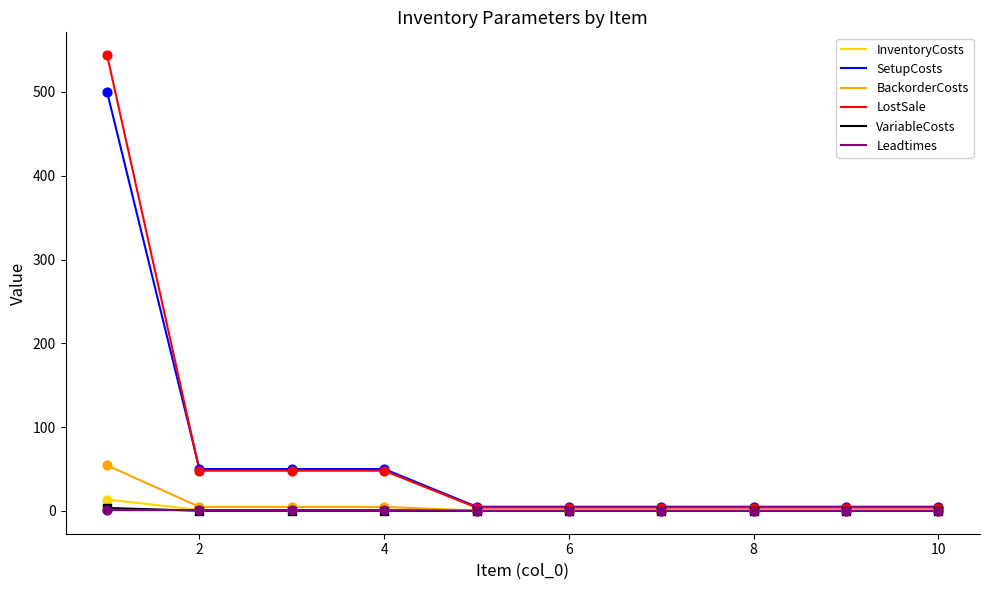

Which series has the widest spread of values?

LostSale